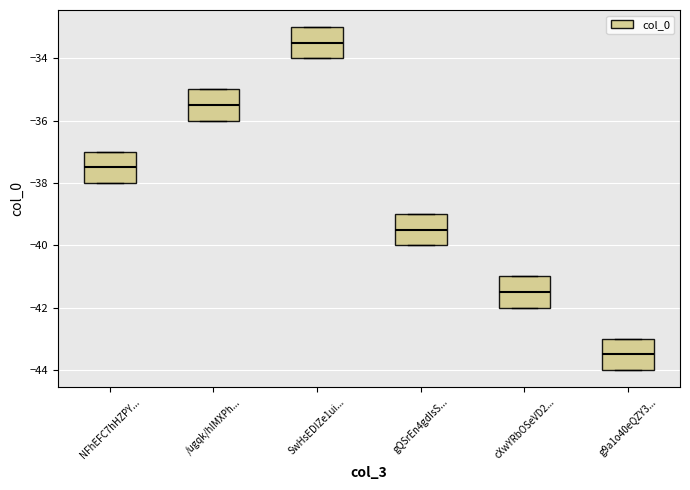

Which box has the highest median line?

SwHsEDIZe1ui...